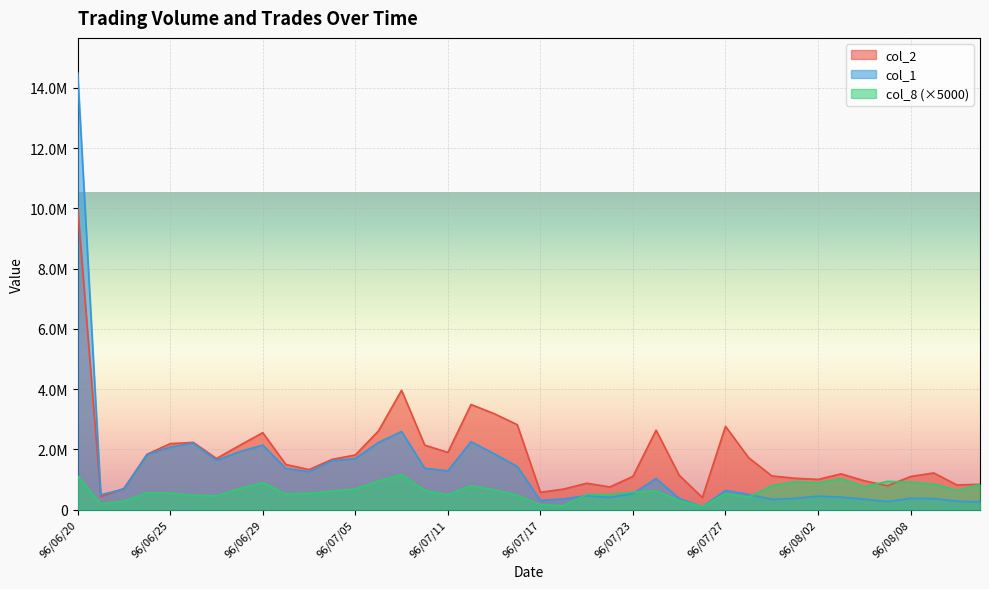

At which label is col_1 closest to 7296000?

96/07/09